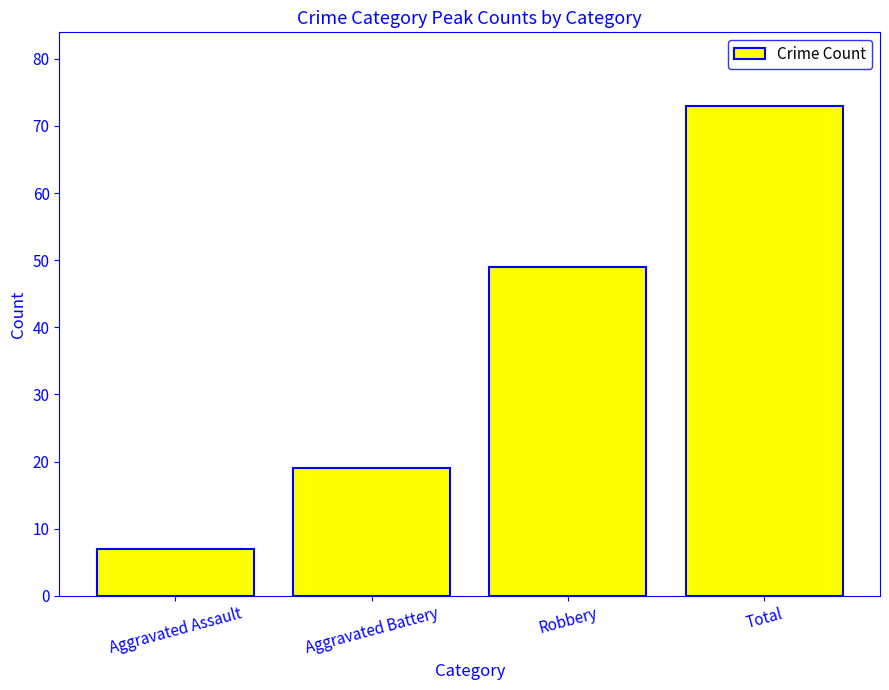

At which category does the chart reach its minimum across all series?

Aggravated Assault